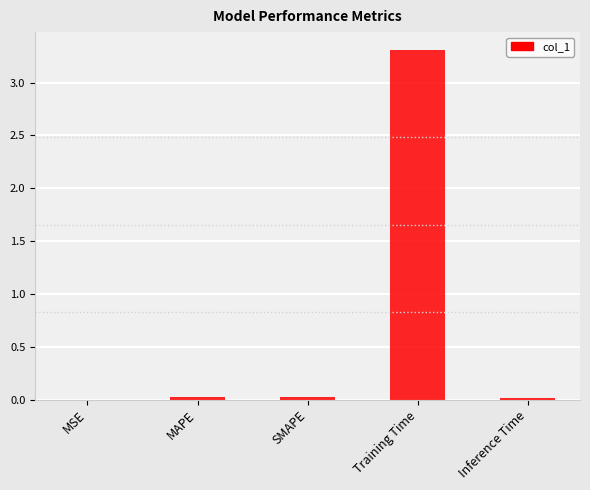

Between Training Time and Inference Time, which is larger?

Training Time